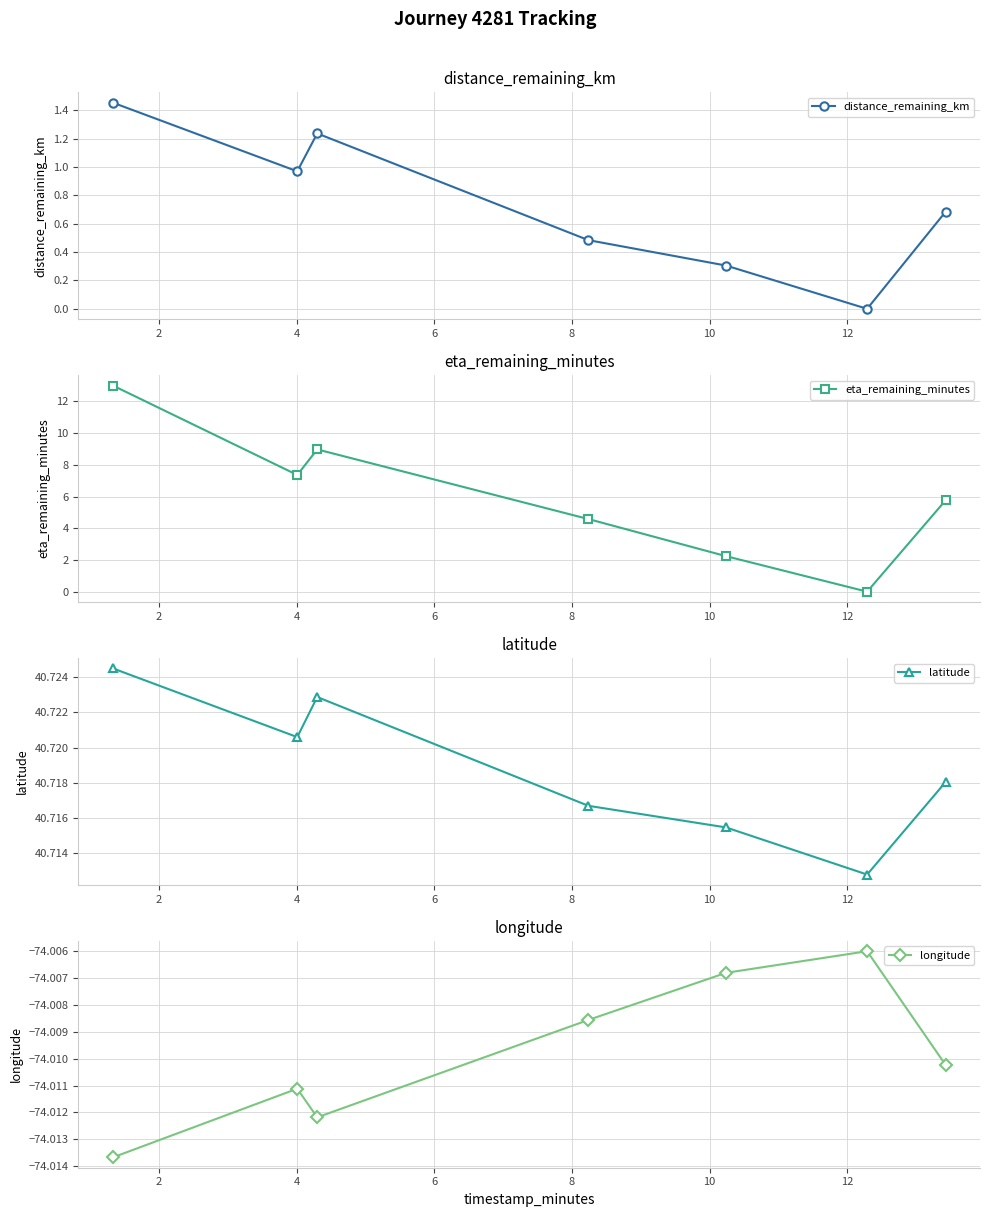

What is the smallest value displayed?

-74.0